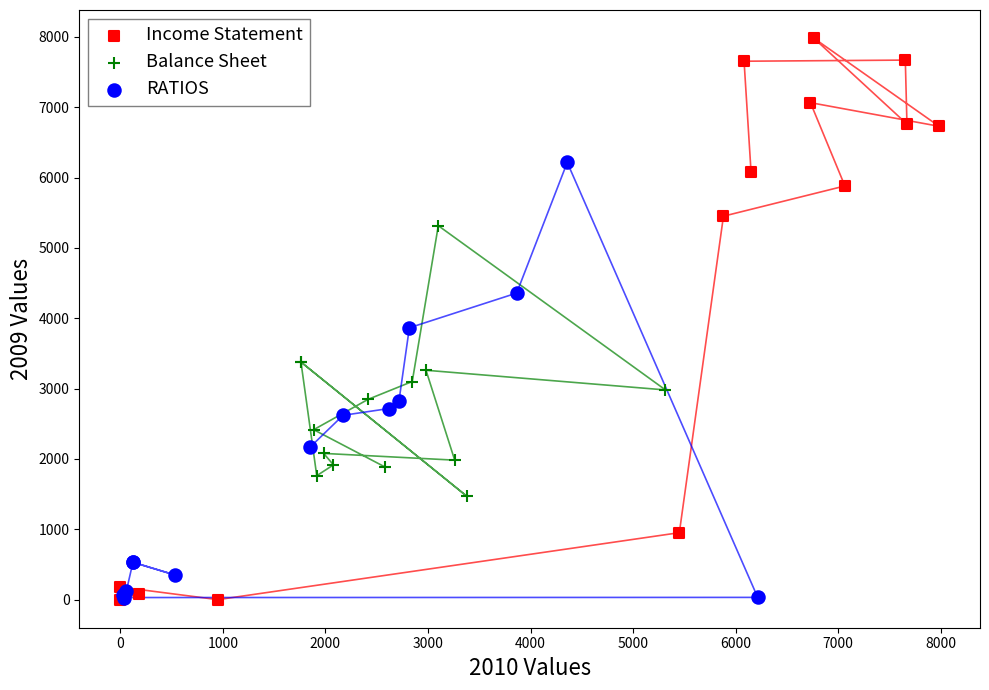

Which series contains the highest Y value?

Income Statement